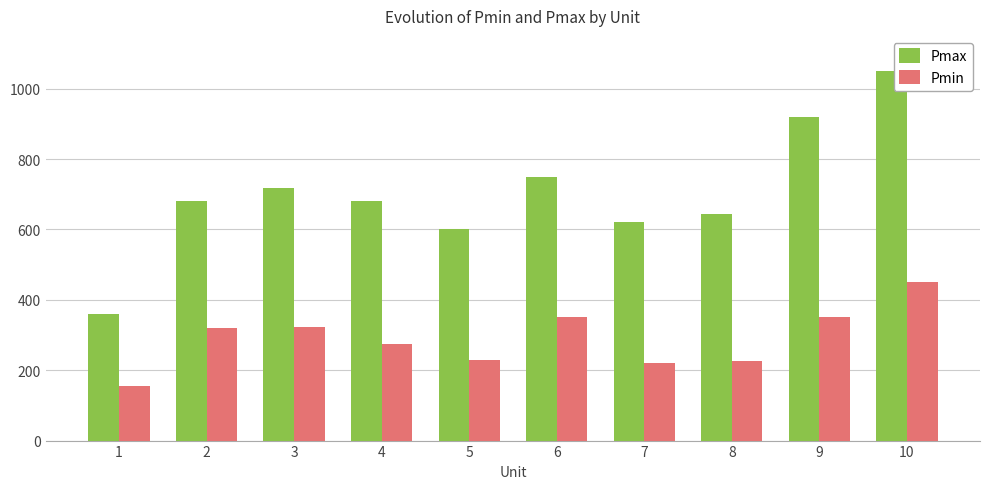

What is the highest value of the Pmax series?

1050